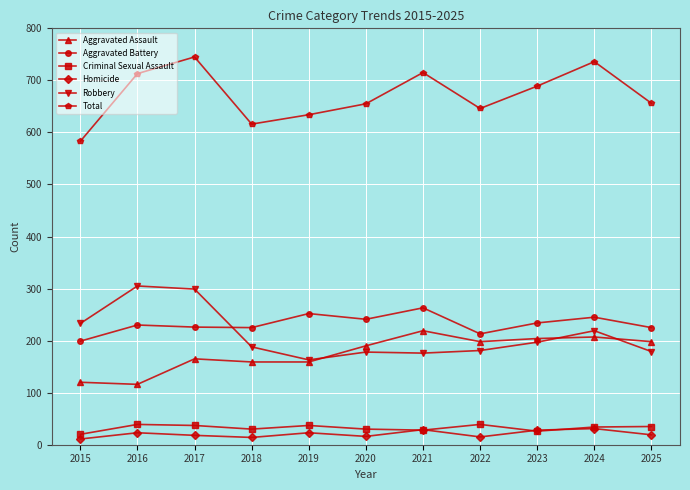

Is it true that Aggravated Battery equals 234 at 2023?

True